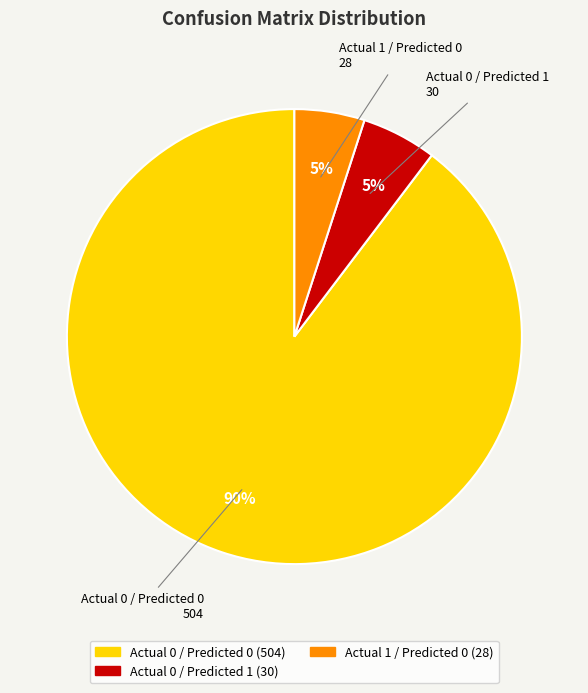

To the nearest percent, what is the average slice percentage?

33%